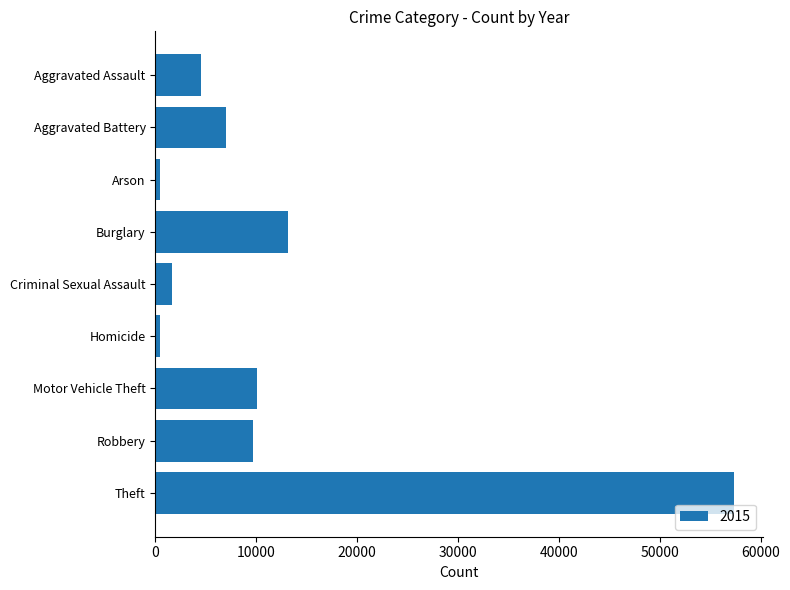

What is the label of the 6th bar from the top?

Homicide